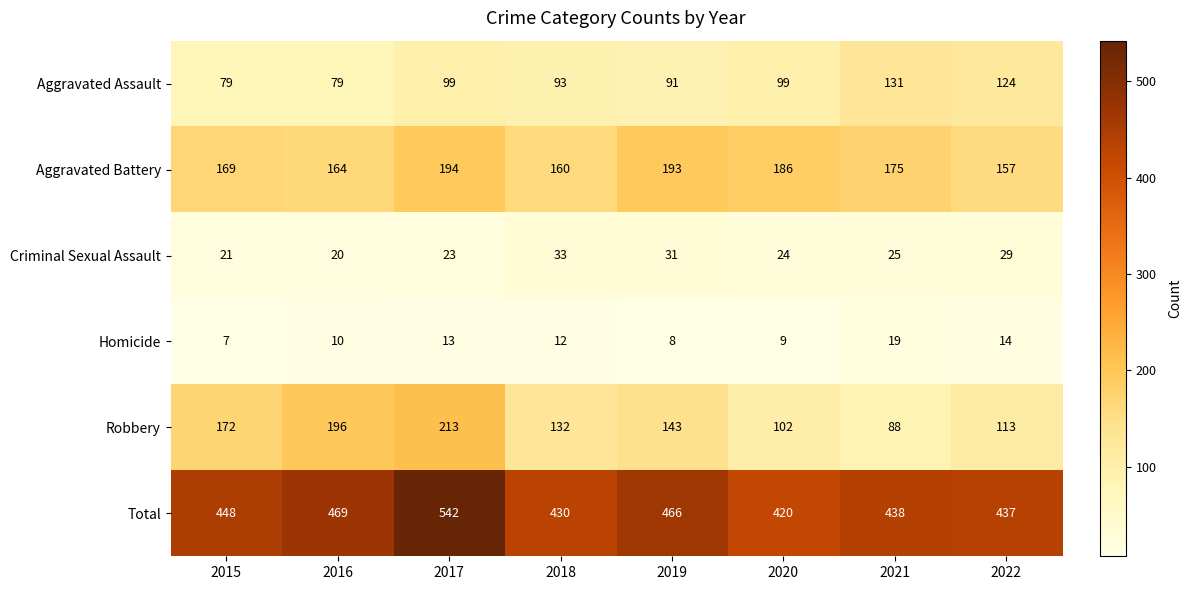

Count the number of categories in the chart.

8